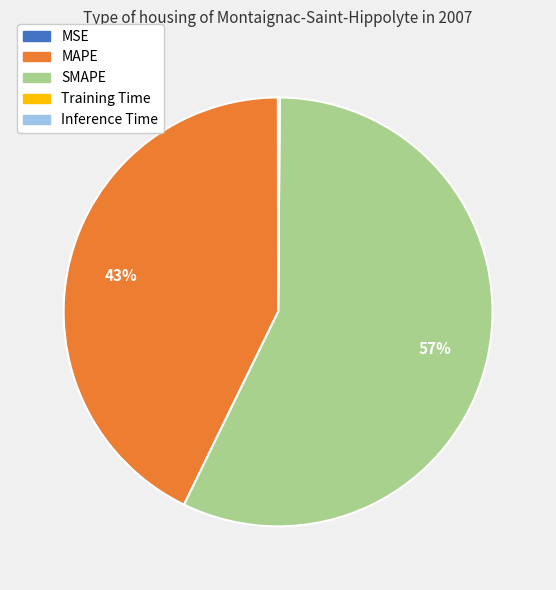

To the nearest percent, what percentage of the pie is MAPE?

43%